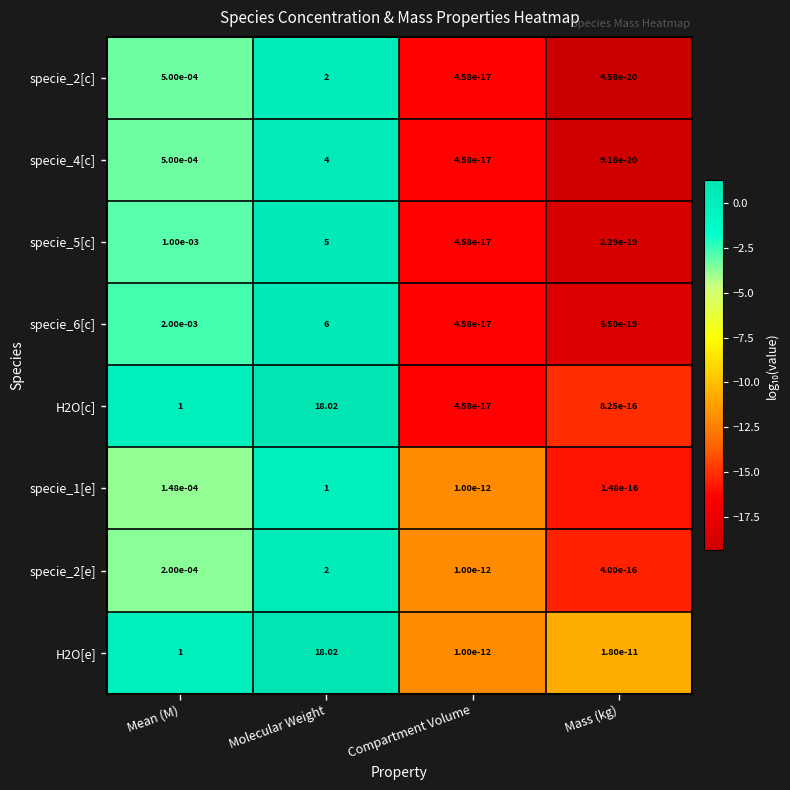

Which category has the highest value across all series?

Molecular Weight